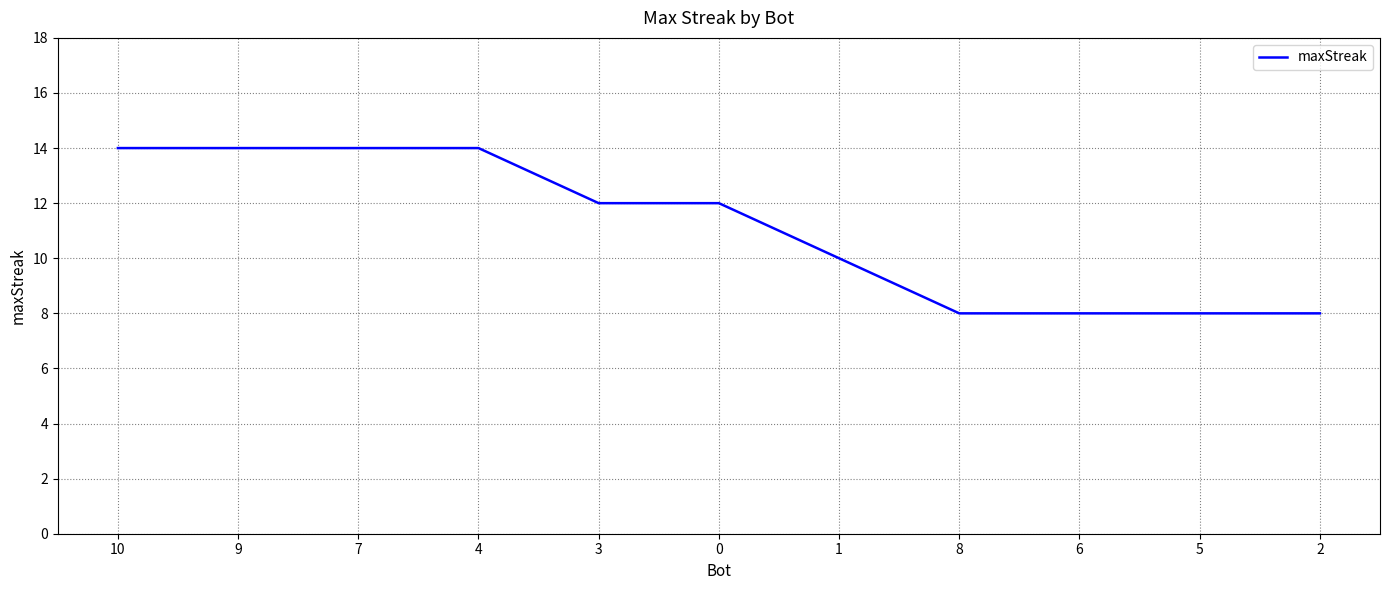

What value does the data have at 10?

14